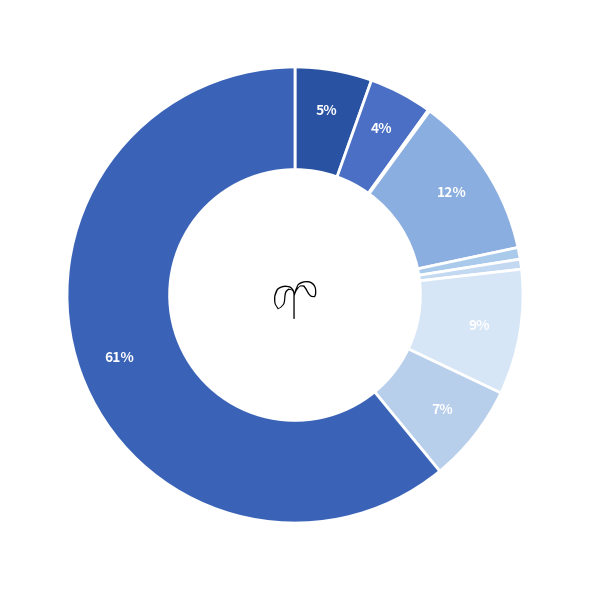

Count the number of slices in the pie.

9